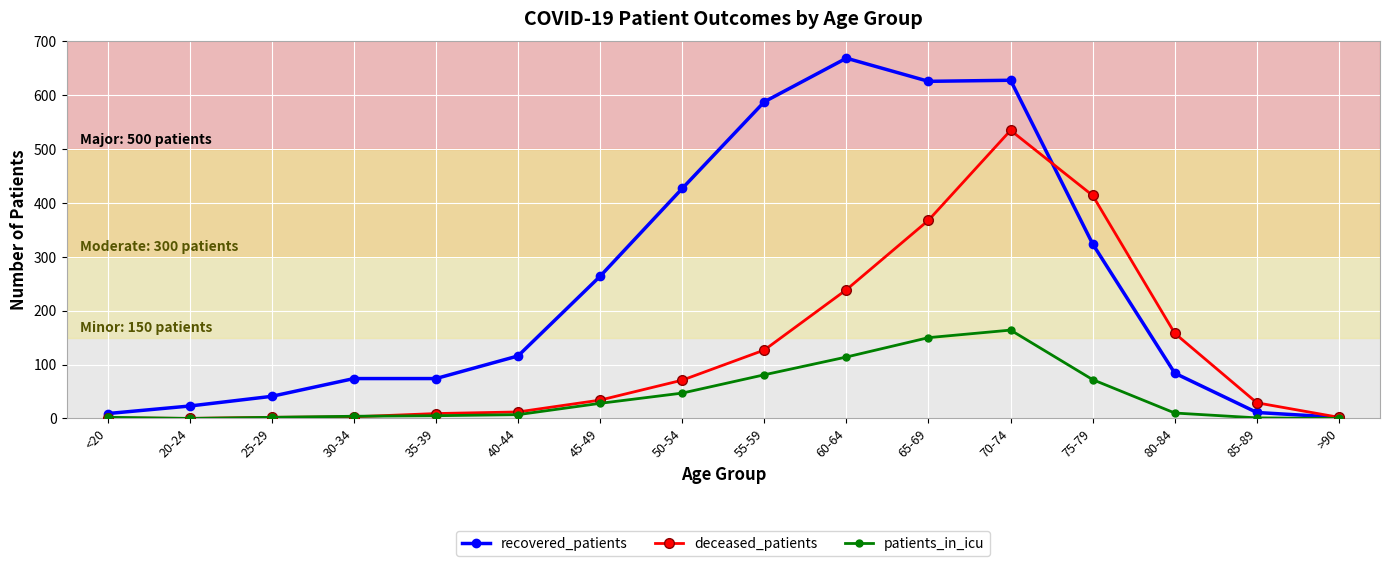

At which label is recovered_patients closest to 335?

75-79